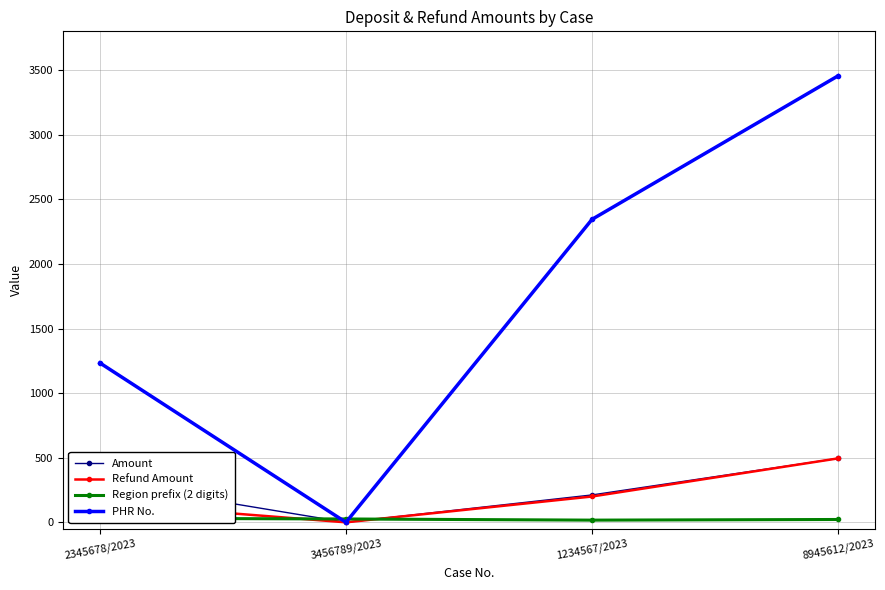

Is the value of Amount at 3456789/2023 greater than the value of Refund Amount at 3456789/2023?

No